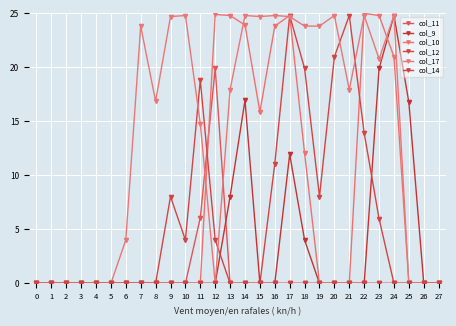

What is the total value across all series at 22?

63.7